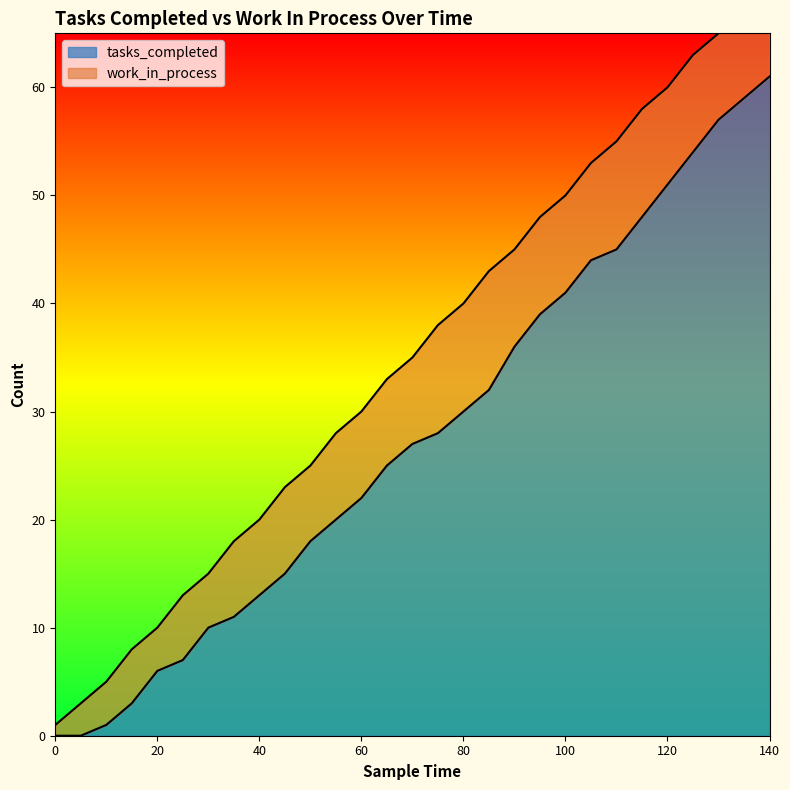

What is the difference between the values at 5 and 130?

57